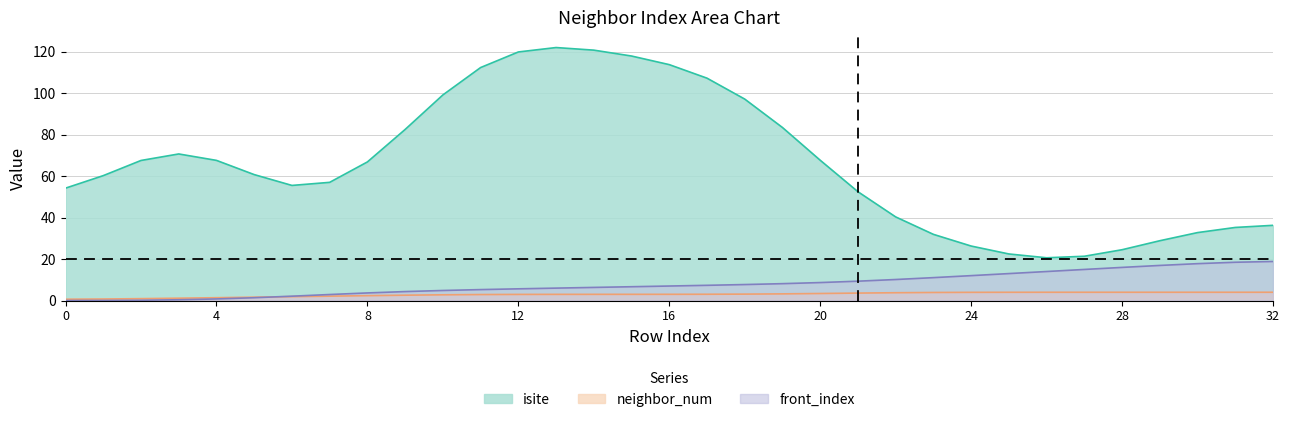

The front_index series shows 32.5 at 32. True or false?

False